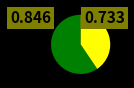

Does any single category account for the majority?

Yes